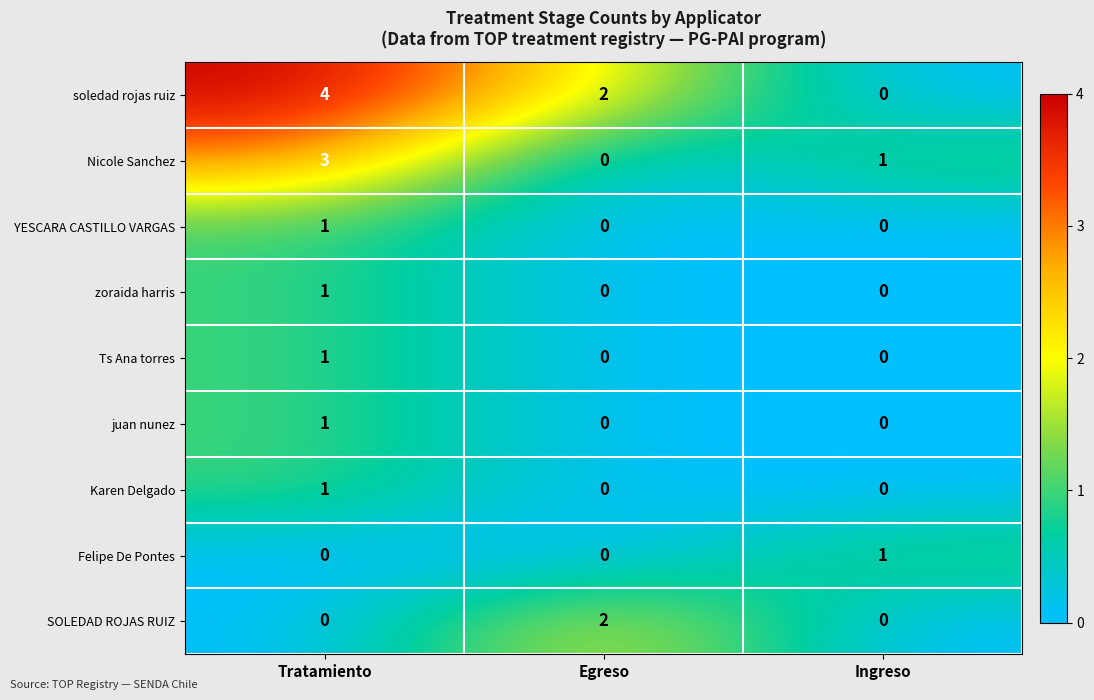

Which category has the highest value across all series?

Tratamiento